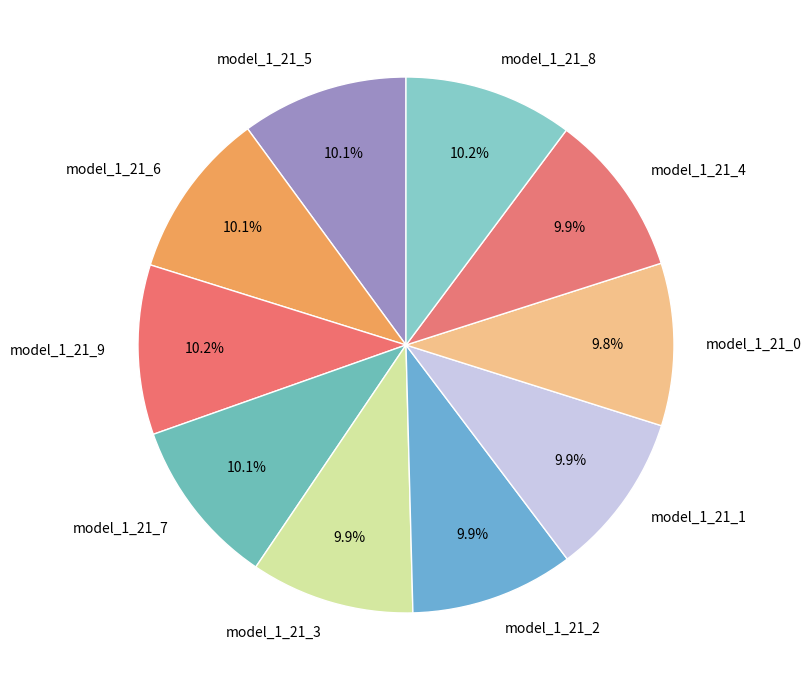

To the nearest percent, what is the average slice percentage?

10%